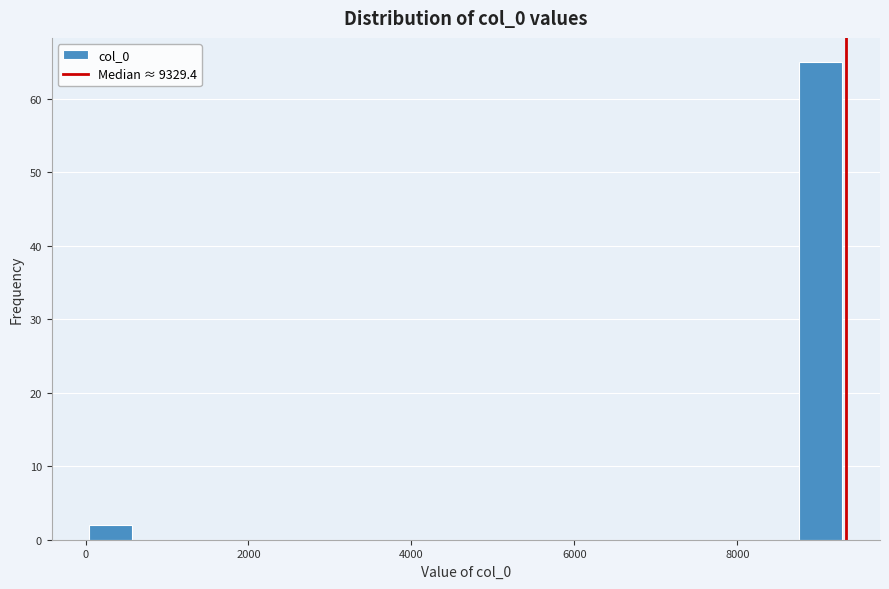

Around what value on the x-axis is the tallest bar? Give the approximate position of its centre, as read against the axis.

9000